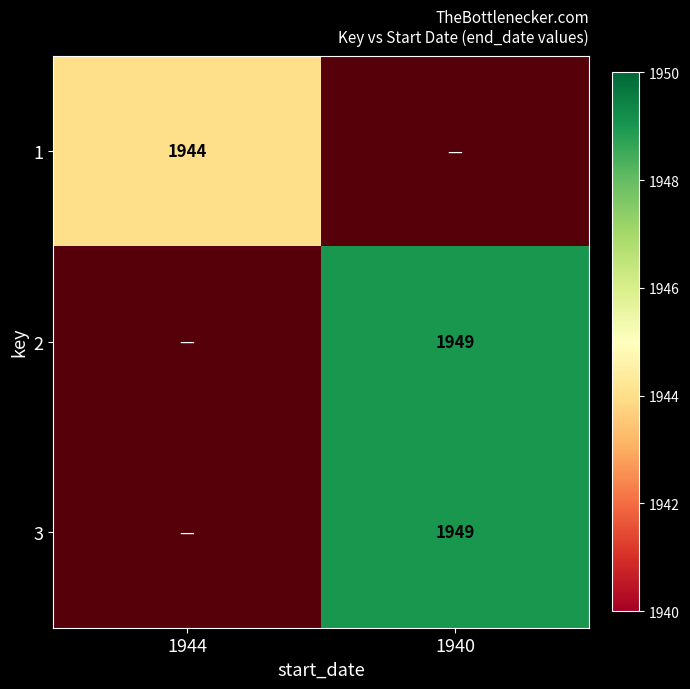

List the labels in order of 2 value, largest first.

1944, 1940